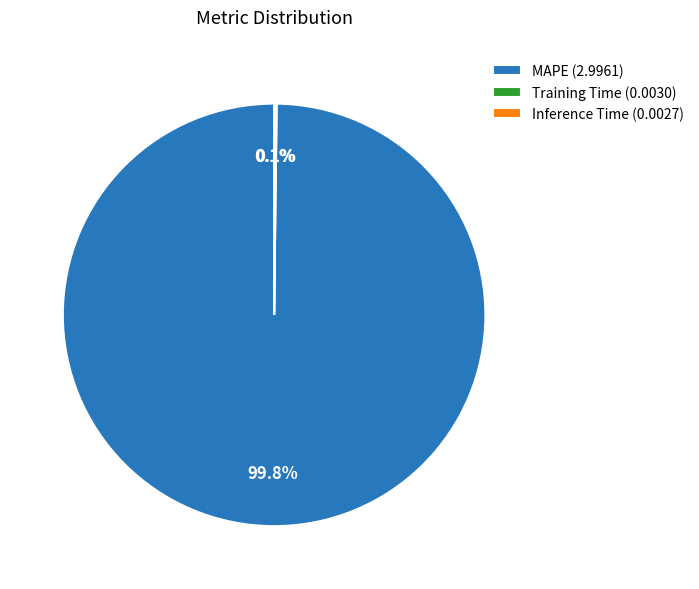

Does any single category account for the majority?

Yes